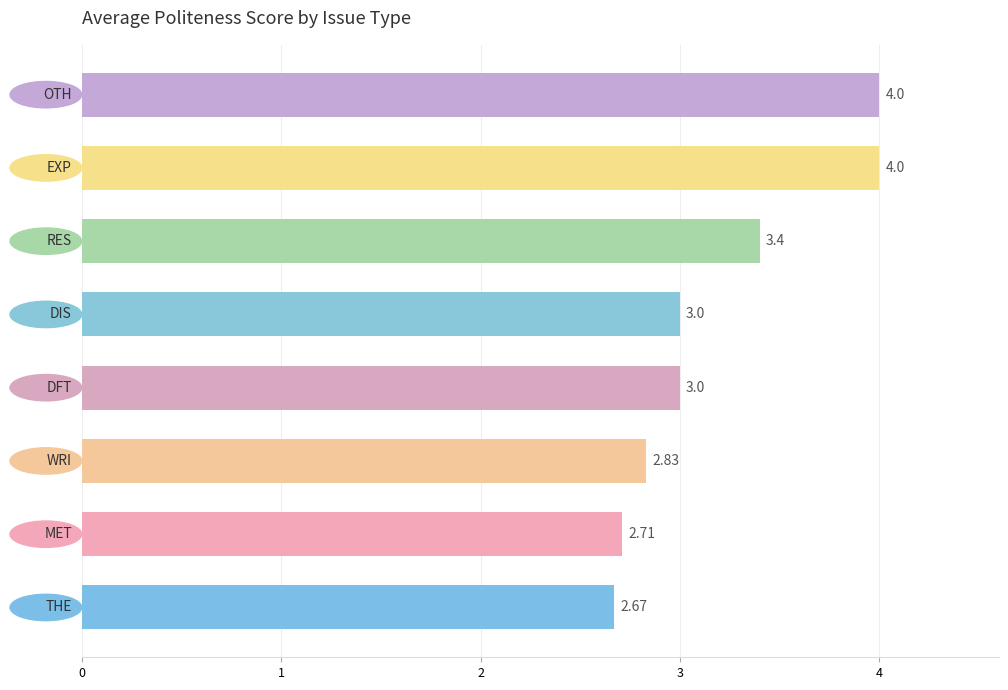

What is the difference between the second highest and second lowest values?

1.3